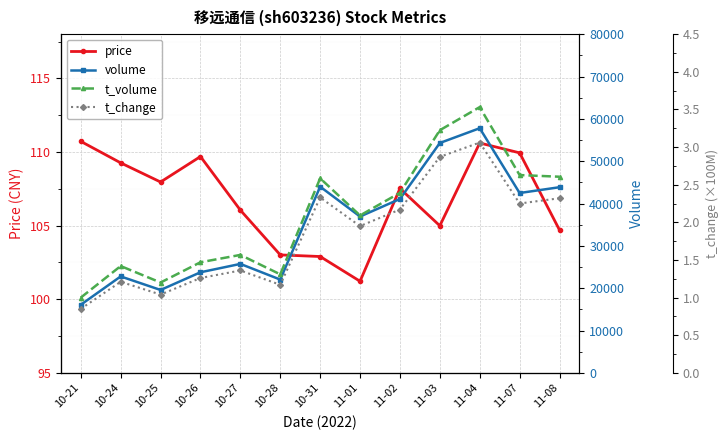

Reading right to left, list all the values displayed in this chart.

price: 104.7	109.9	110.6	105.0	107.5	101.2	102.9	103.0	106.0	109.7	108.0	109.3	110.7
volume: 43849.0	42479.0	57785.0	54297.0	41076.0	36925.0	43979.0	22032.0	25734.0	23755.0	19578.0	22775.0	16086.0
t_volume: 46326.0	46720.0	62776.0	57313.0	42531.0	37177.0	45947.0	23267.0	27858.0	26123.0	21337.0	25226.0	17777.0
t_change: 2.3	2.2	3.1	2.9	2.2	1.9	2.3	1.2	1.4	1.3	1.0	1.2	0.8